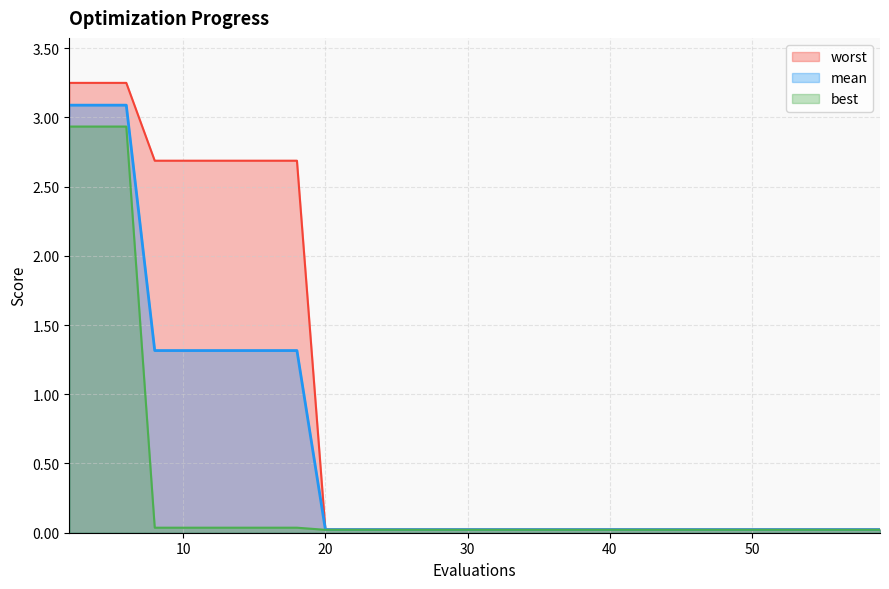

How many lines are shown in the chart?

3